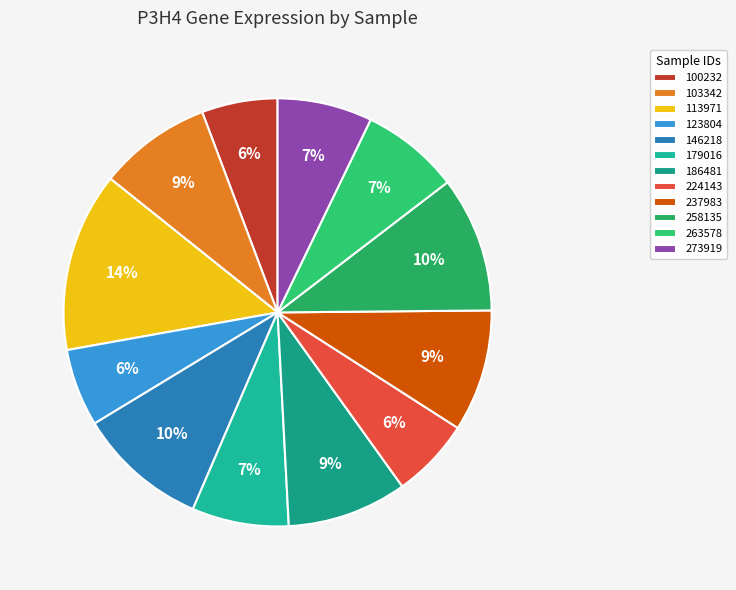

Does 146218 represent more than half of the total?

No